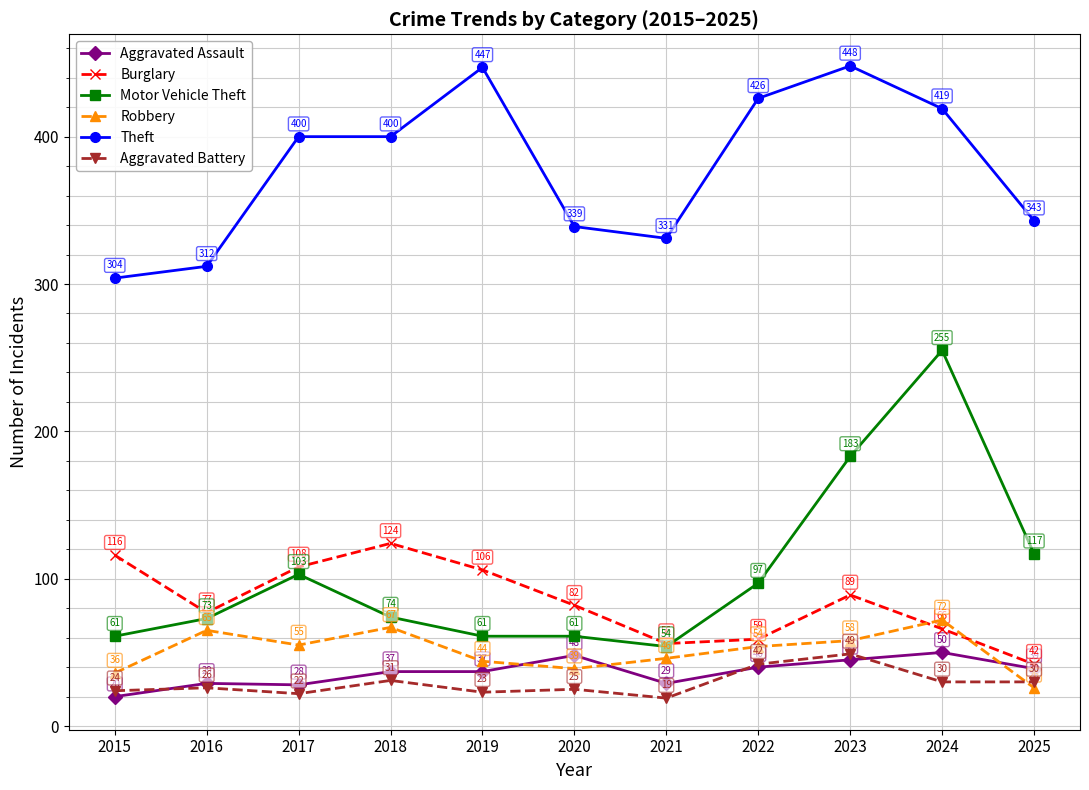

At which category does Aggravated Battery reach its first local valley?

2017